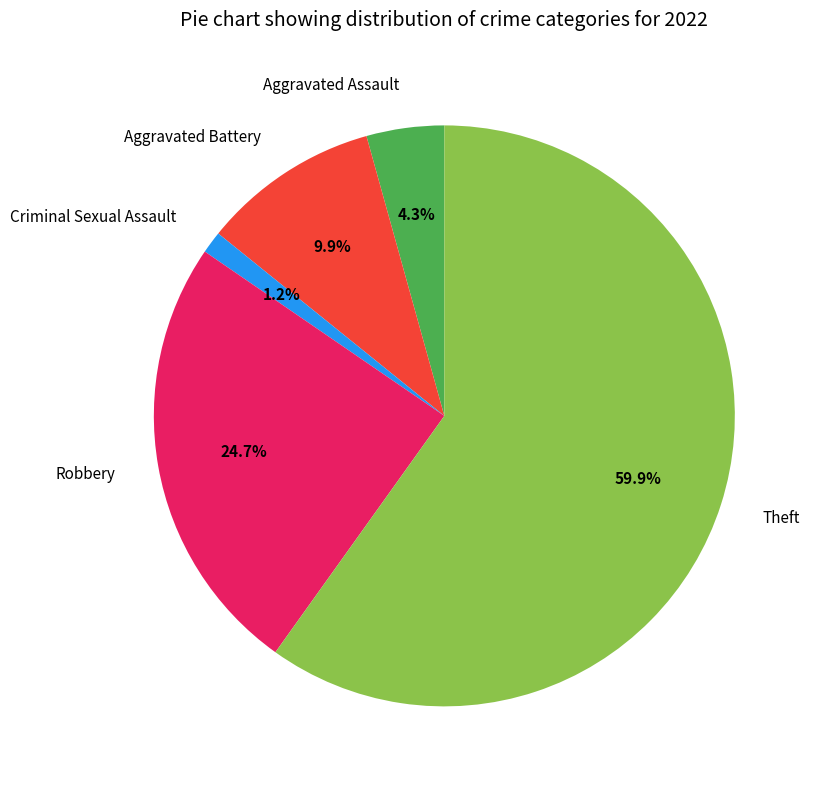

Which has a higher value, Aggravated Battery or Aggravated Assault?

Aggravated Battery